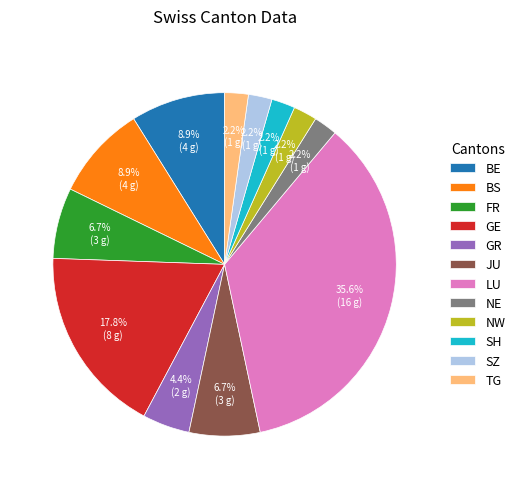

Is the sum of NW and GE greater than half?

No